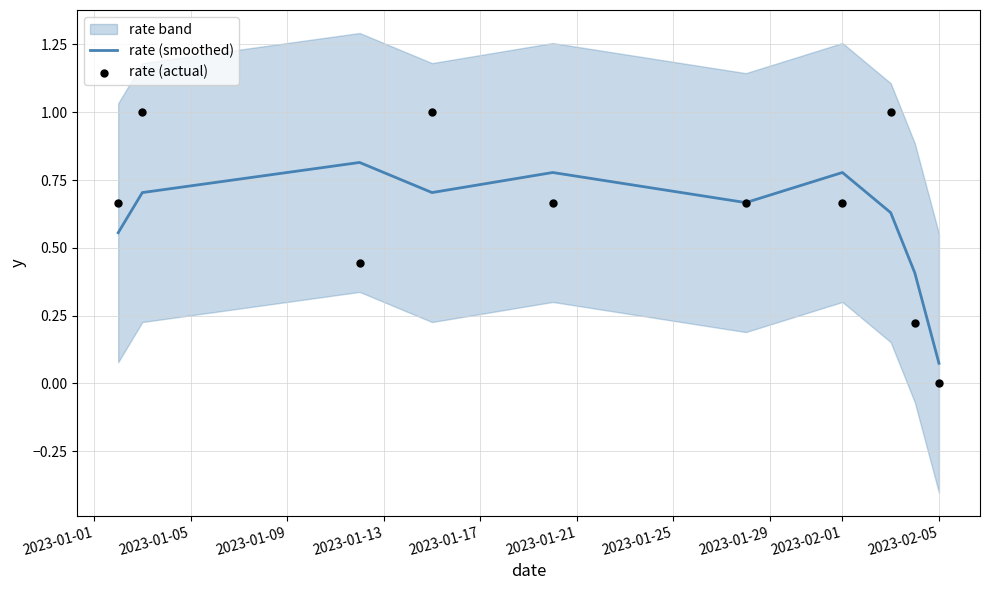

Where is rate (smoothed) nearest to the value 0?

2023-02-05